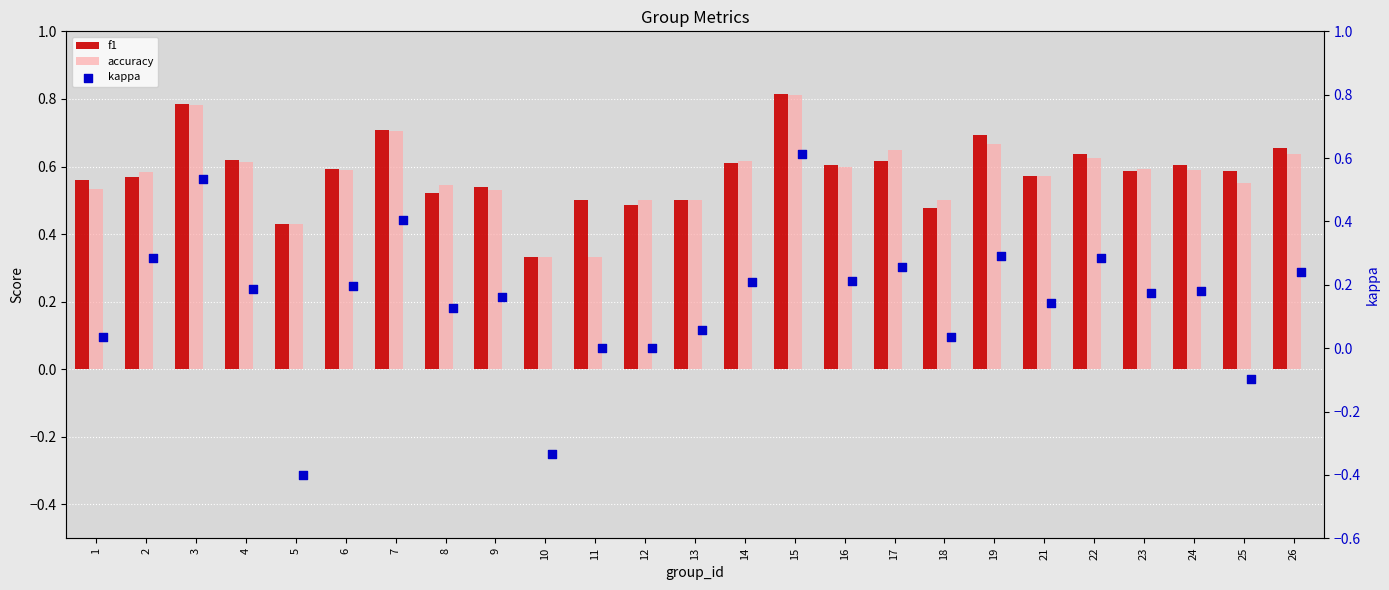

Which series has the largest Y range (max minus min)?

kappa